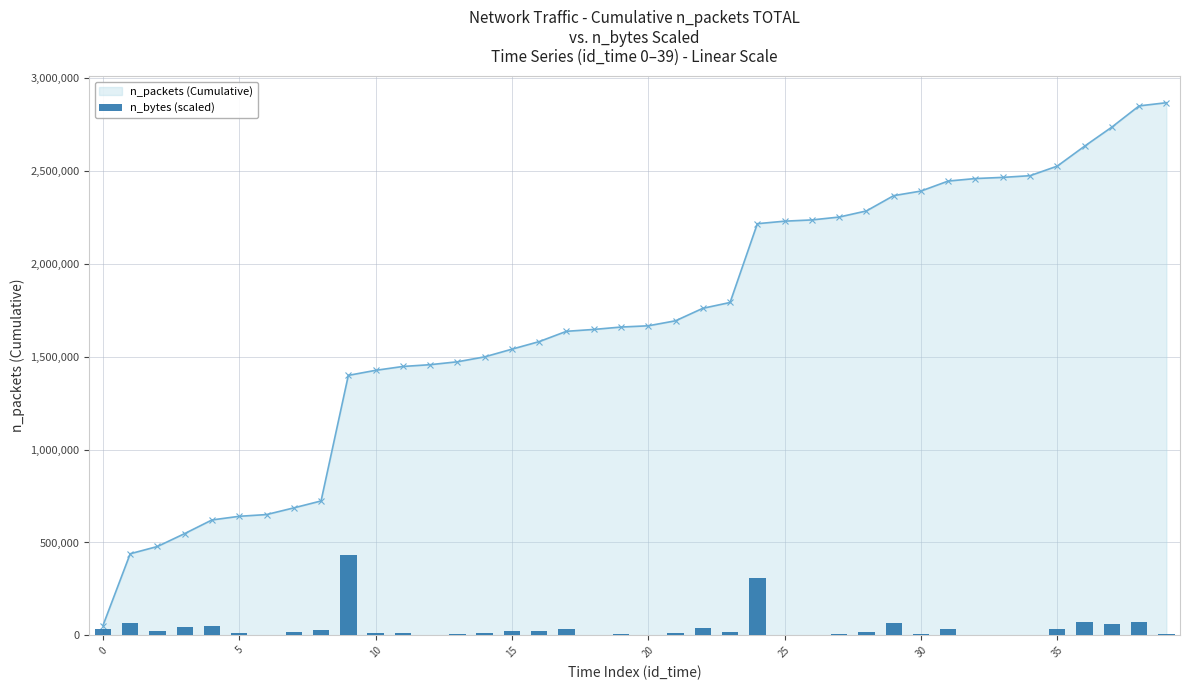

What is the minimum value shown in the chart?

1578.0